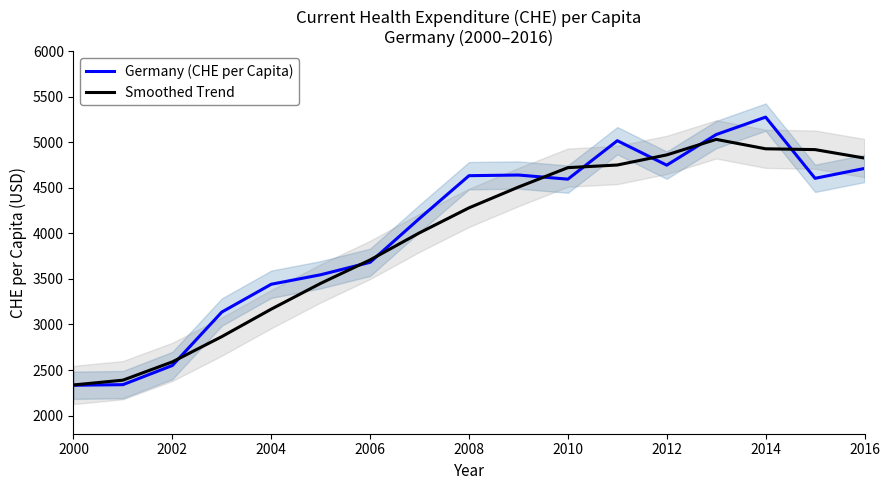

At which label does Smoothed Trend first exceed 4281?

2008